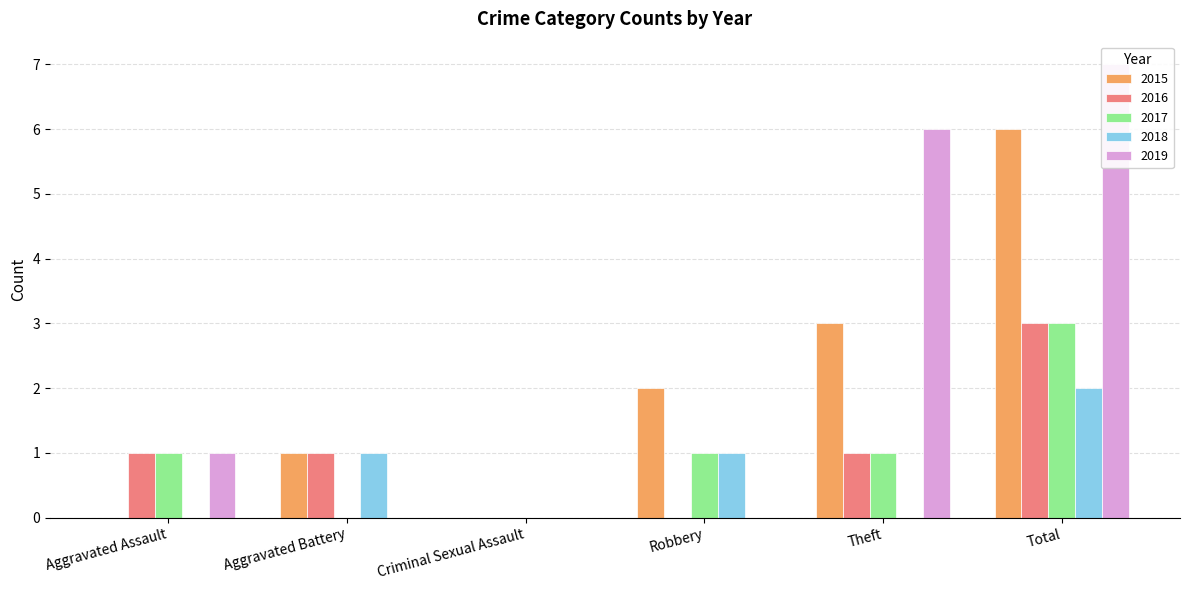

At Robbery, list the series in order from smallest to largest.

2016, 2019, 2017, 2018, 2015